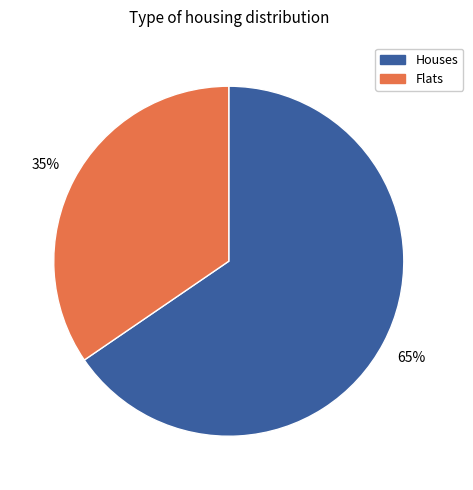

To the nearest percent, what is the average slice percentage?

50%